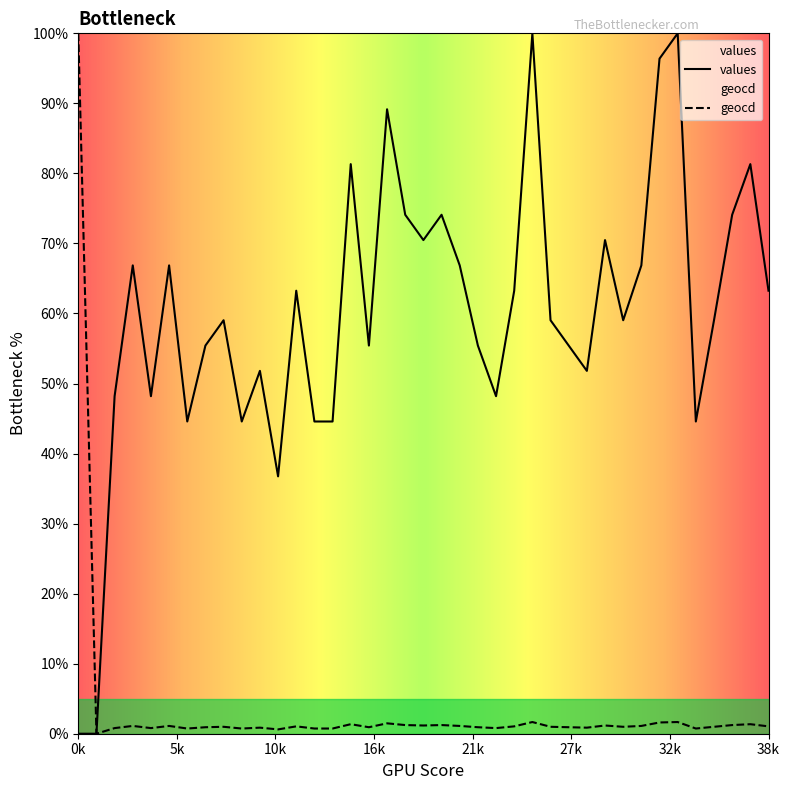

Between 5 and 17, which series saw the biggest shift?

values